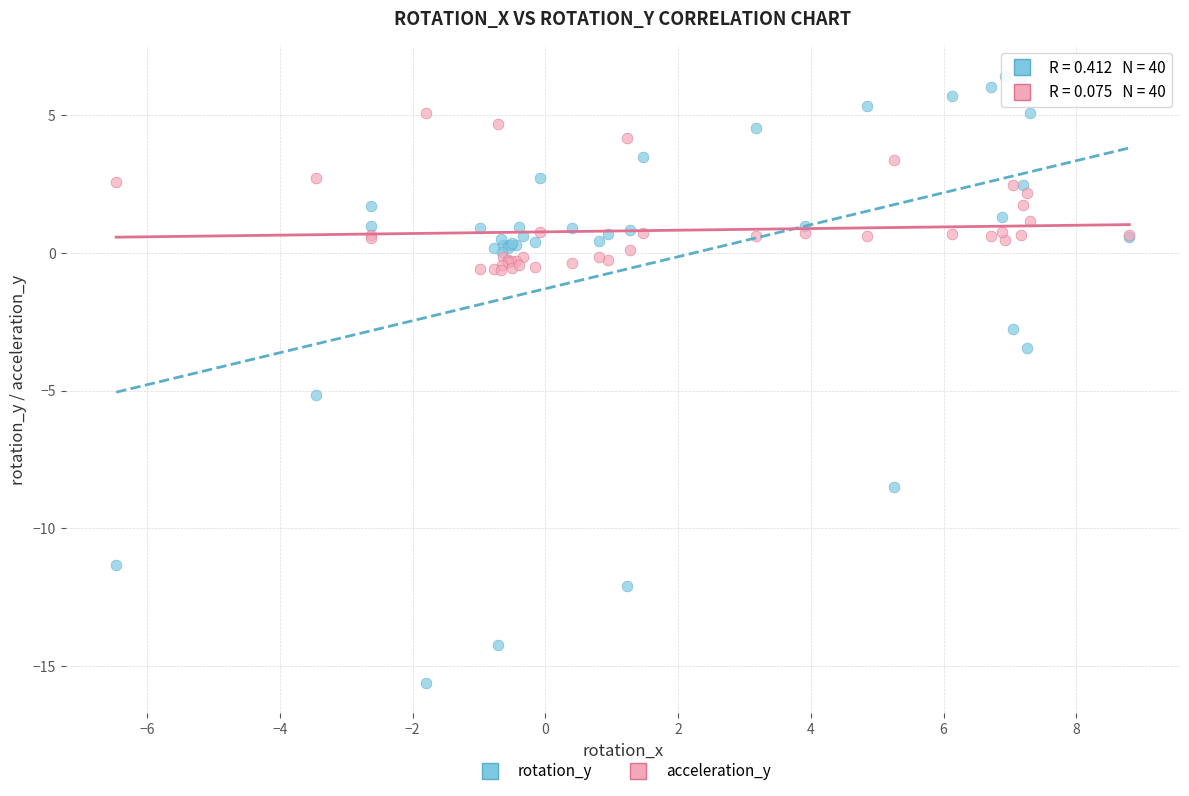

Which series has the widest spread of Y values?

rotation_y